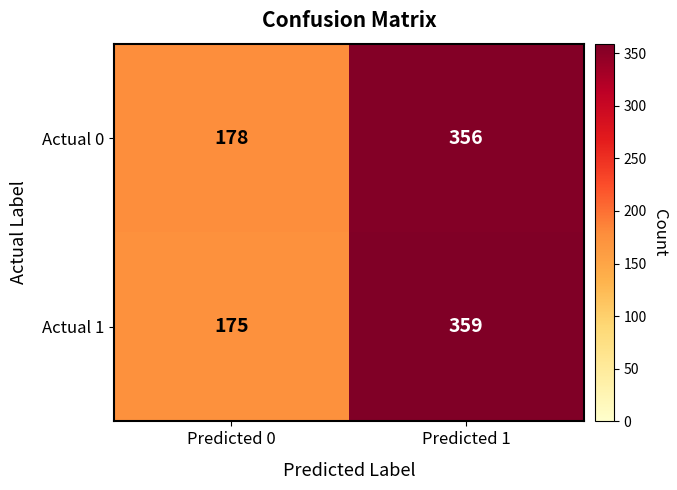

What is the total value across all series at Predicted 1?

715